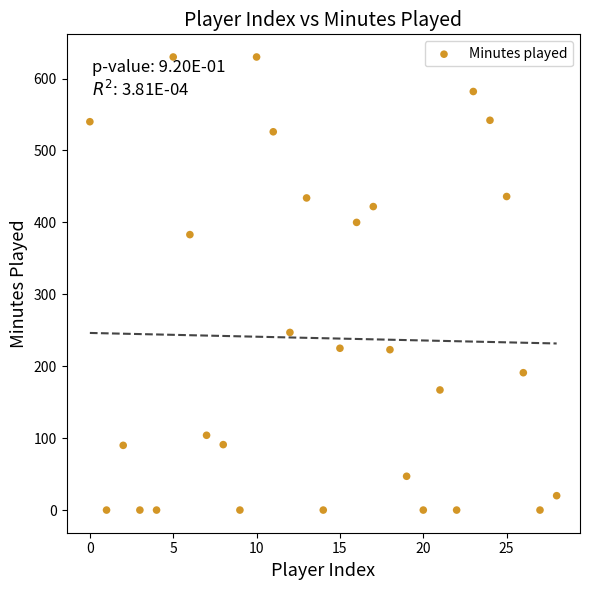

What is the range of Y values (max minus min)?

630